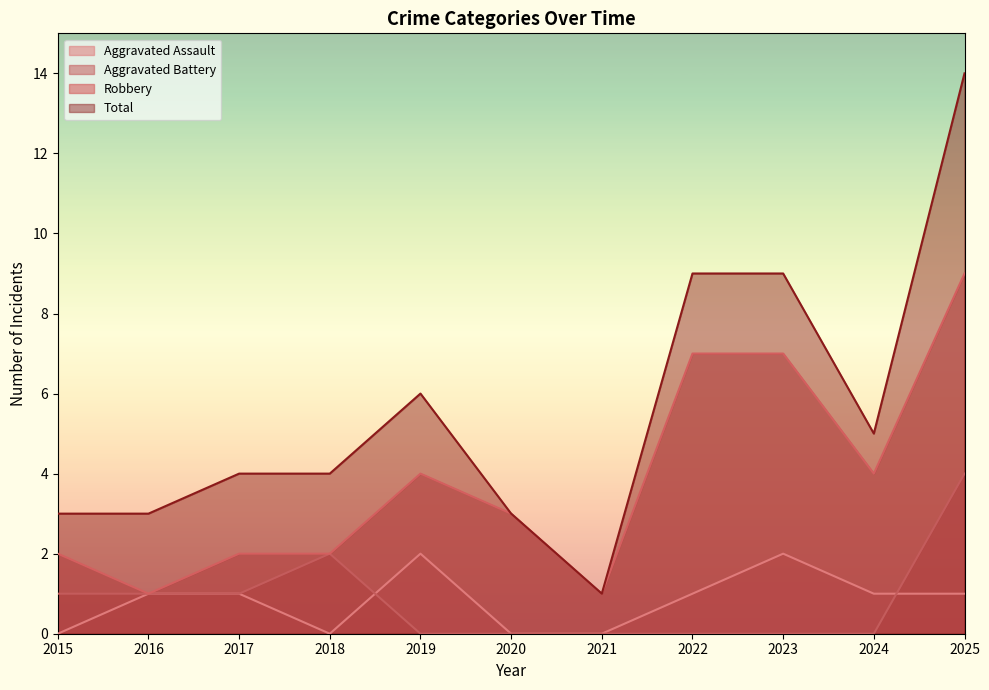

Where does the Aggravated Assault series first go above 1?

2019